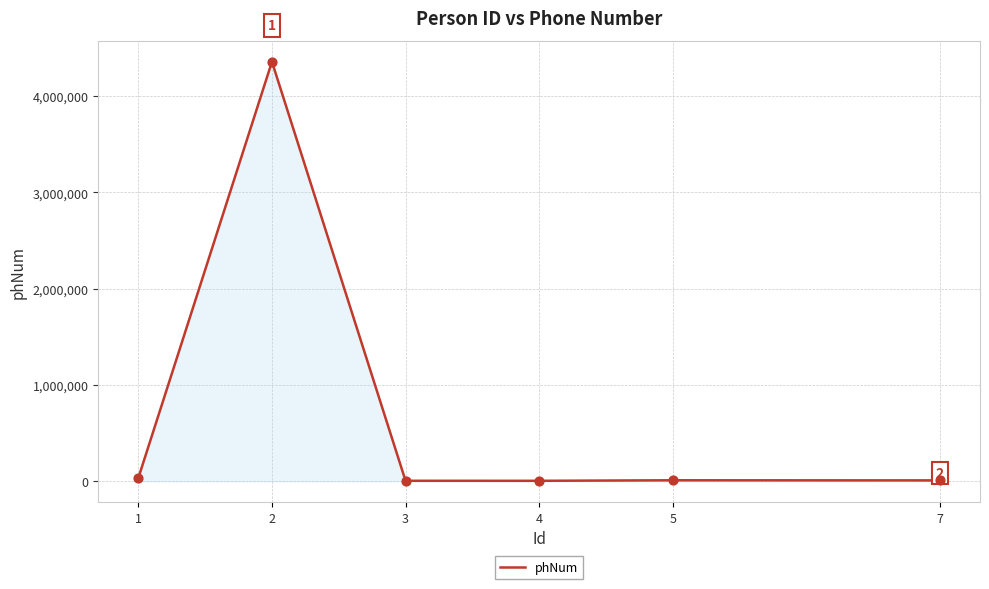

What is the maximum value shown in the chart?

4355335